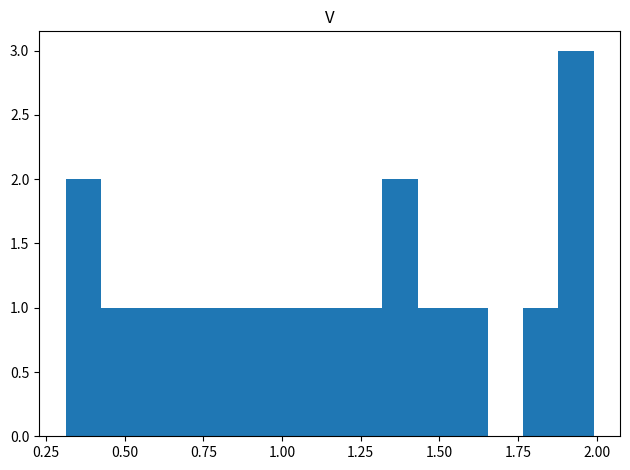

Read against the x-axis, roughly where is the centre of the tallest bar?

1.95